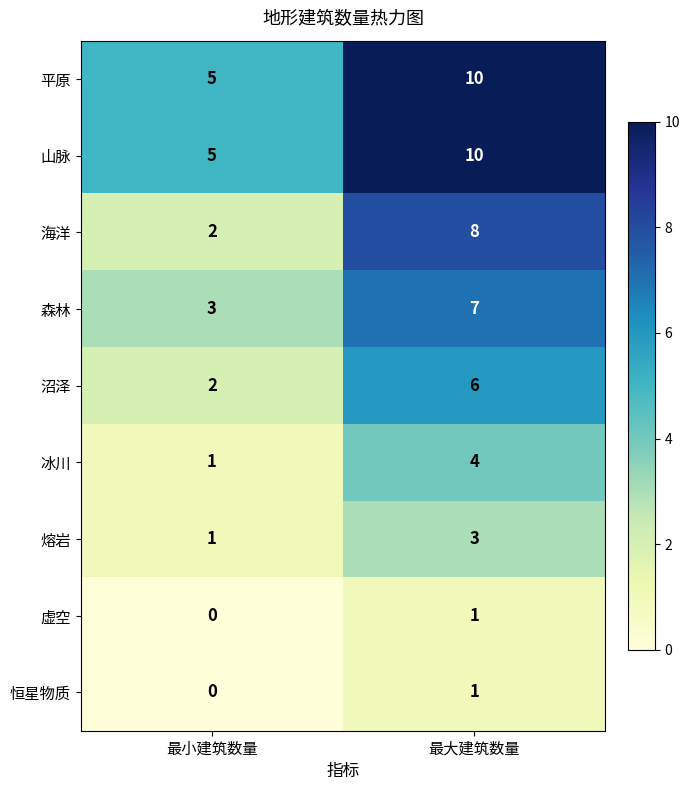

At which category does the chart reach its peak across all series?

最大建筑数量